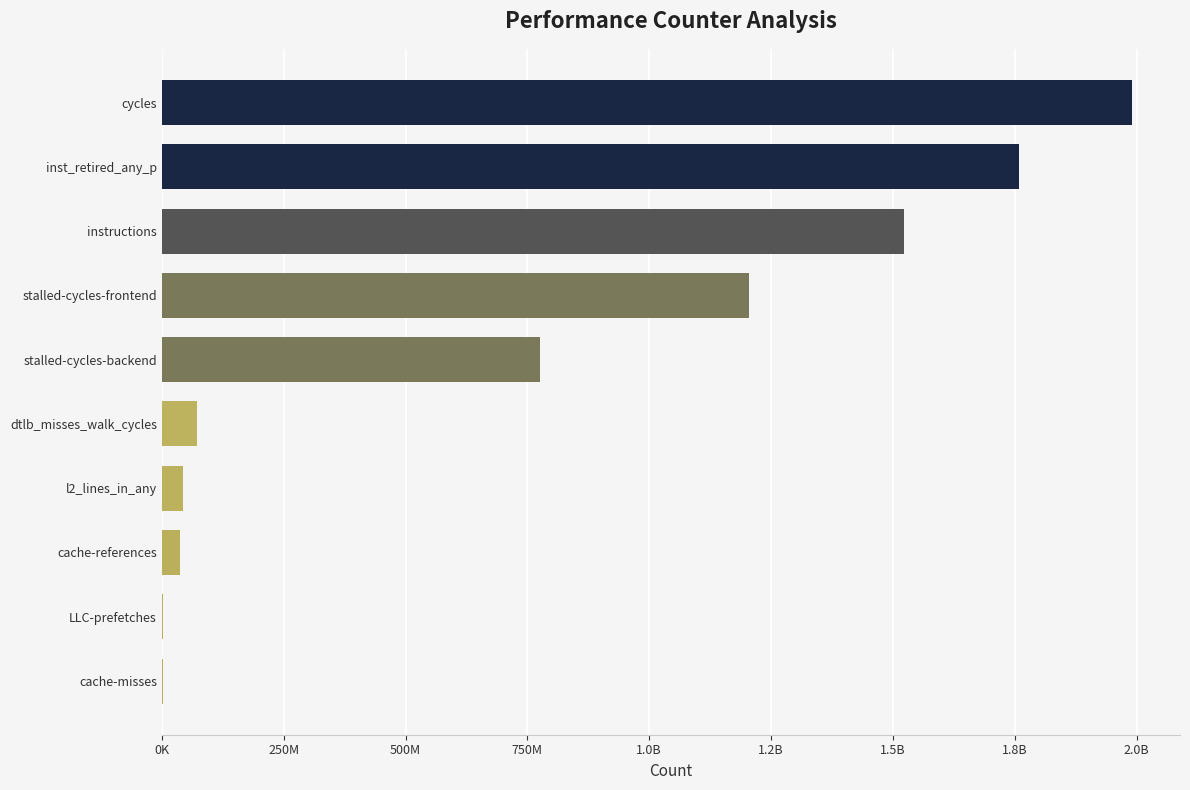

Where is the data nearest to the value 995602629?

stalled-cycles-frontend